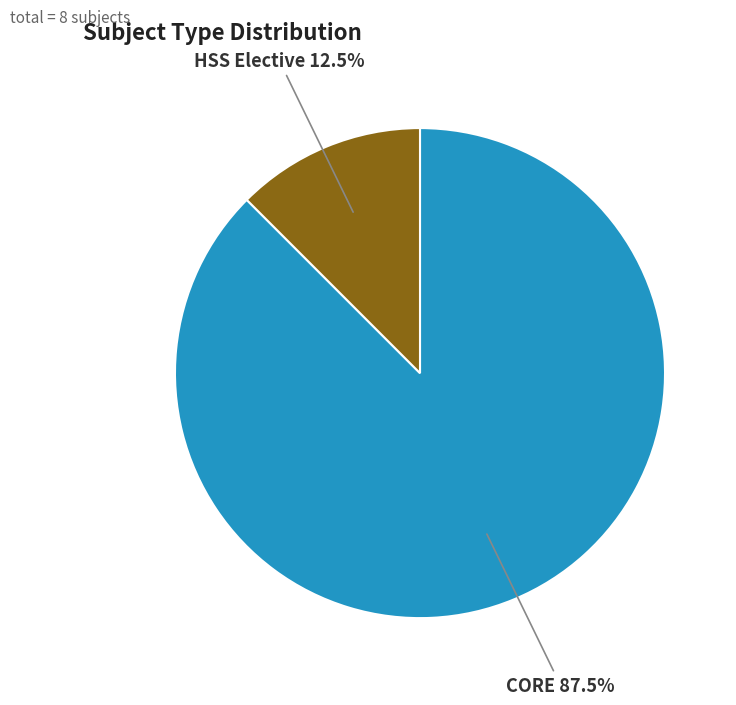

Count the number of slices in the pie.

2